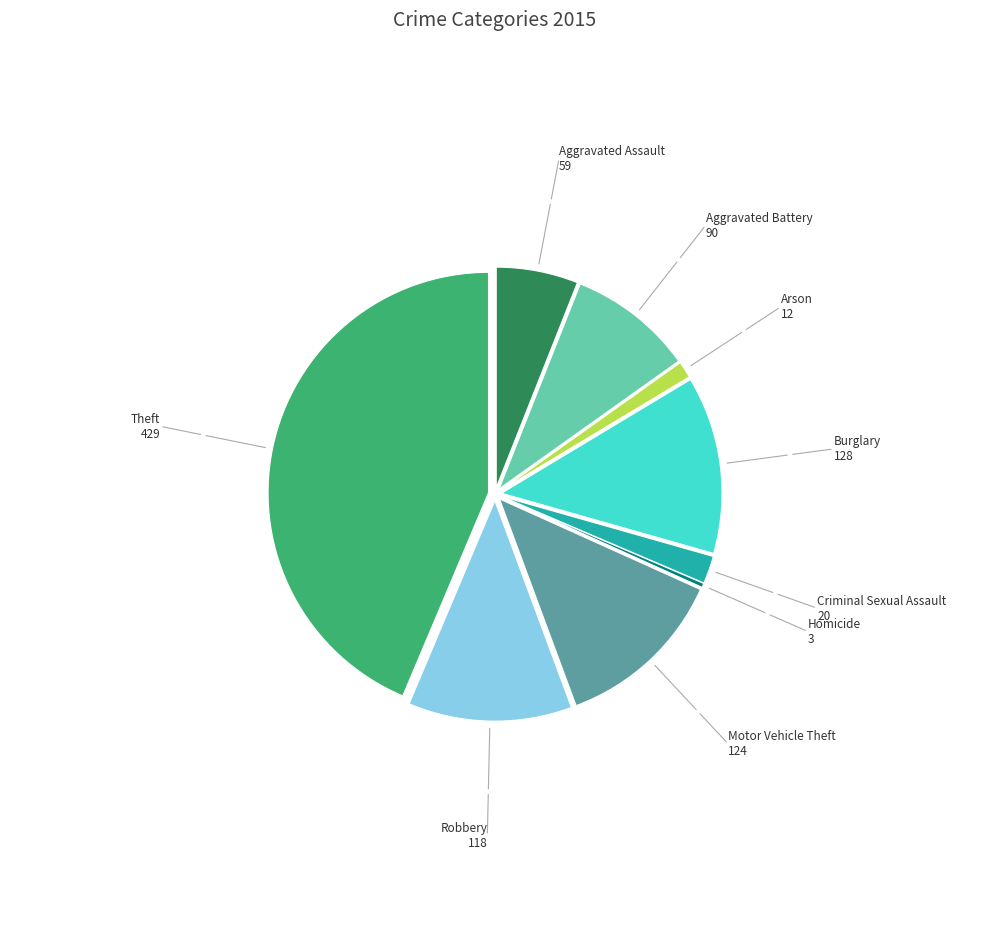

Is there any slice that represents more than half of the pie?

No